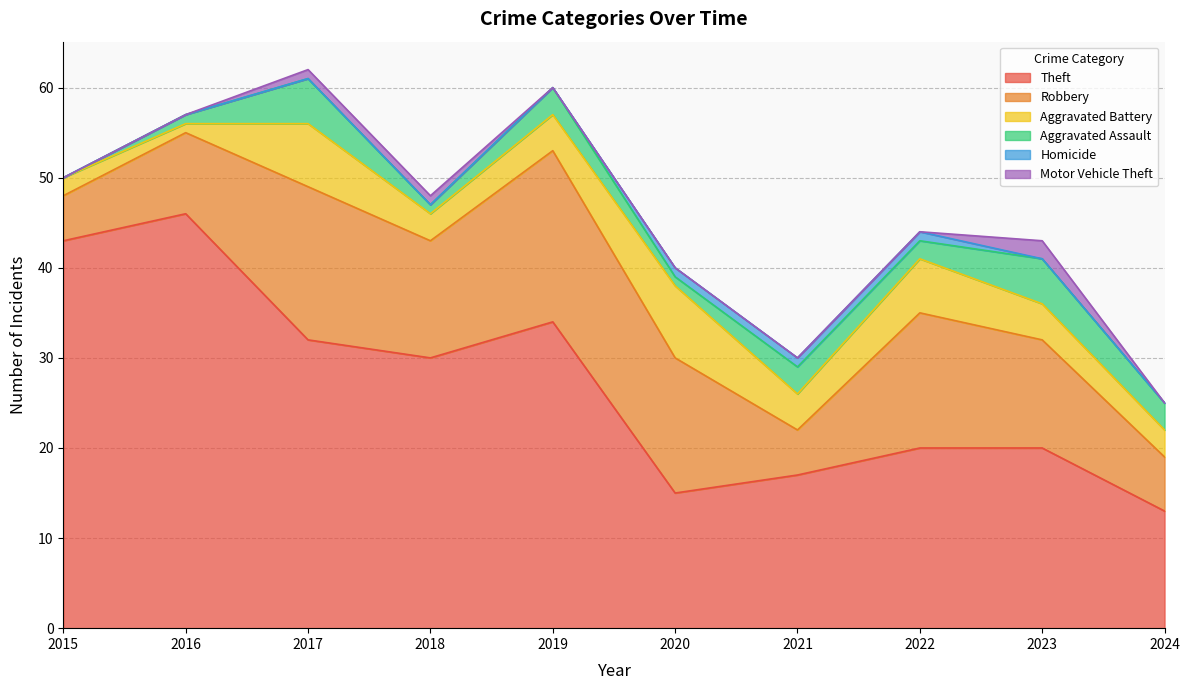

At how many categories does at least one series exceed 6?

10